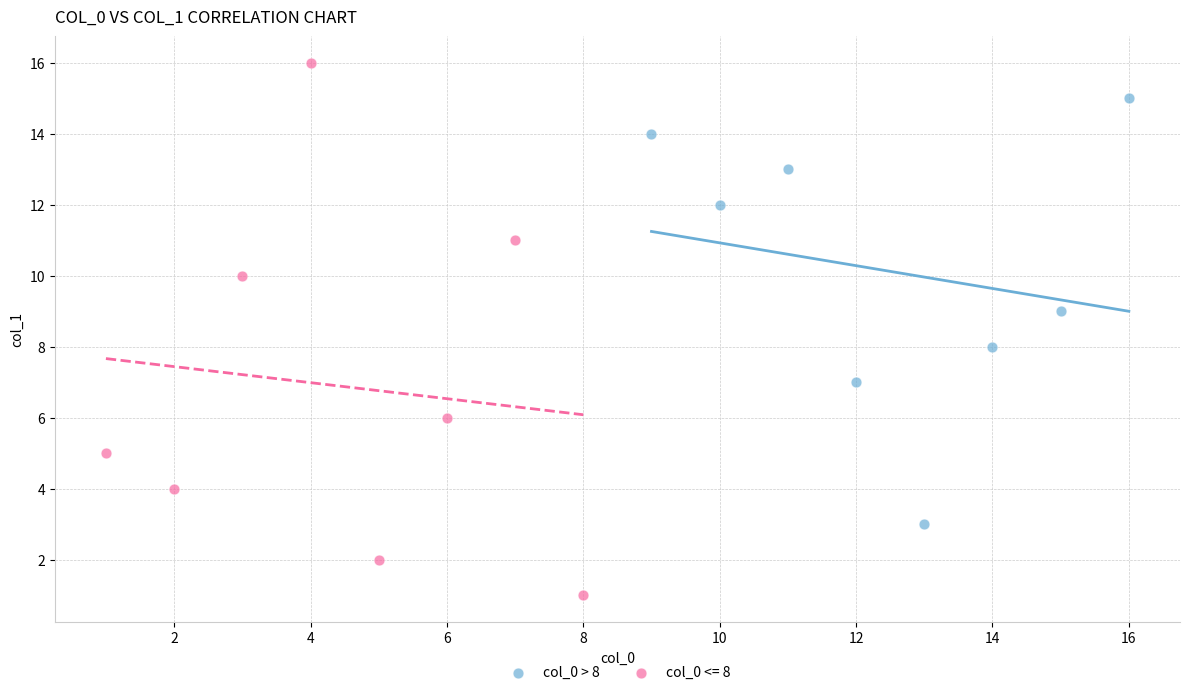

Which series has the widest spread of Y values?

col_0 <= 8